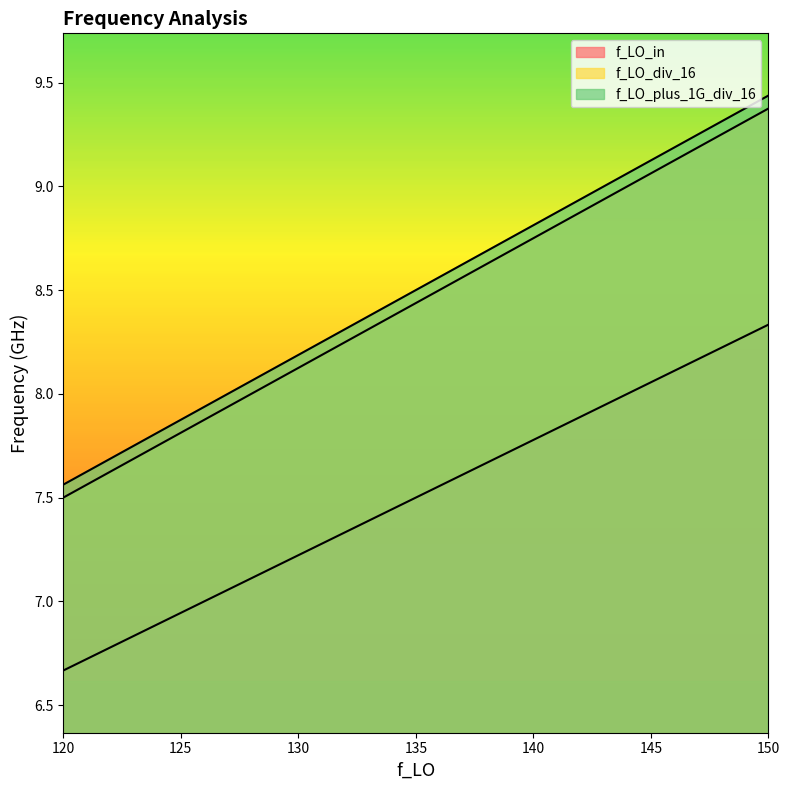

What is the total value across all series at 145?

26.2